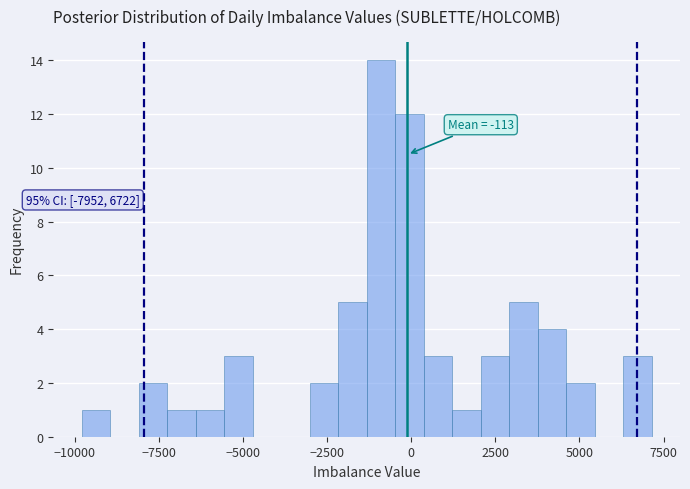

Around what value on the x-axis is the tallest bar? Give the approximate position of its centre, as read against the axis.

-1000